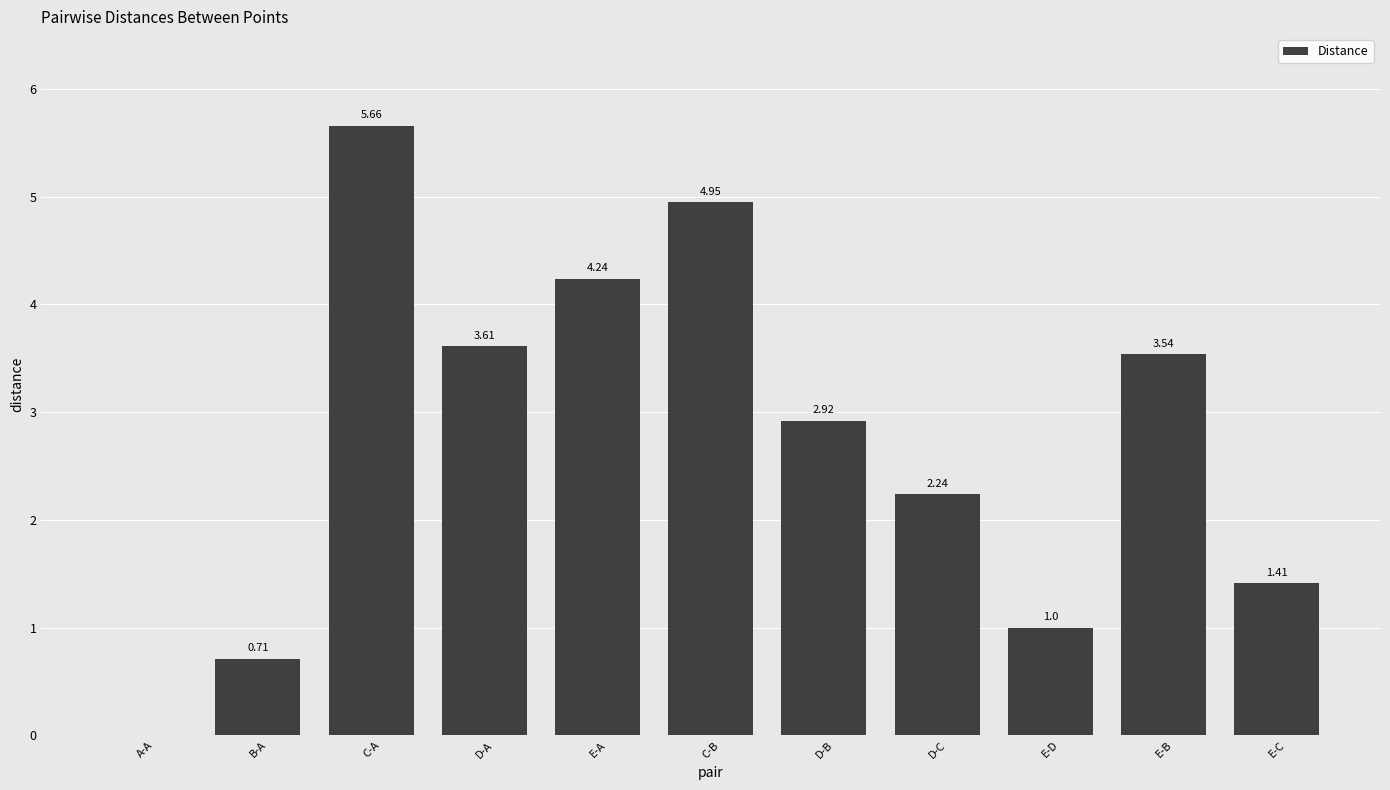

What is the sum of the values at C-B and D-C?

7.2